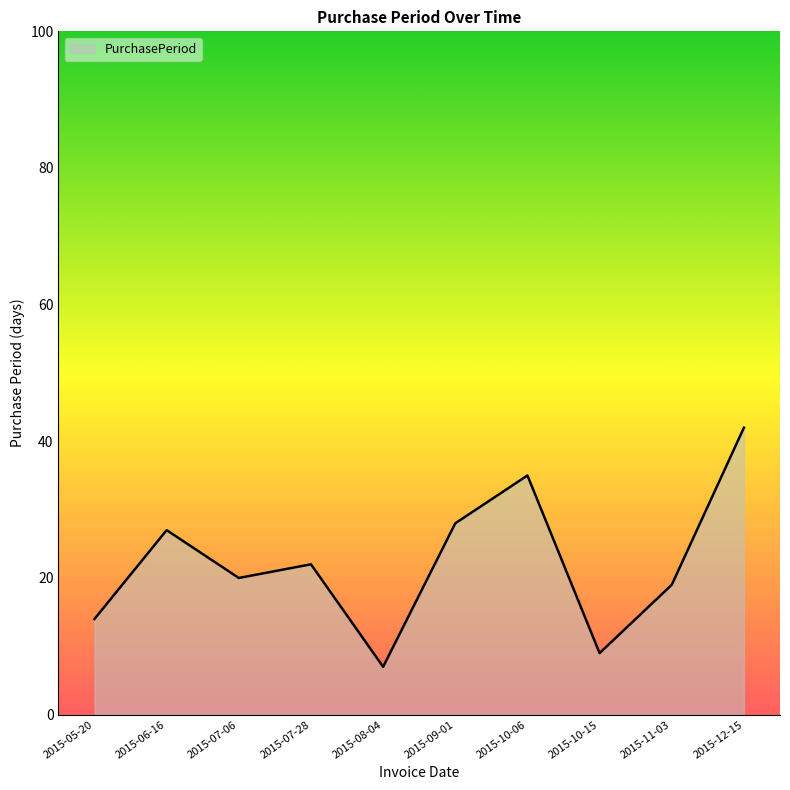

Read the value at 2015-05-20, to the nearest 10.

10